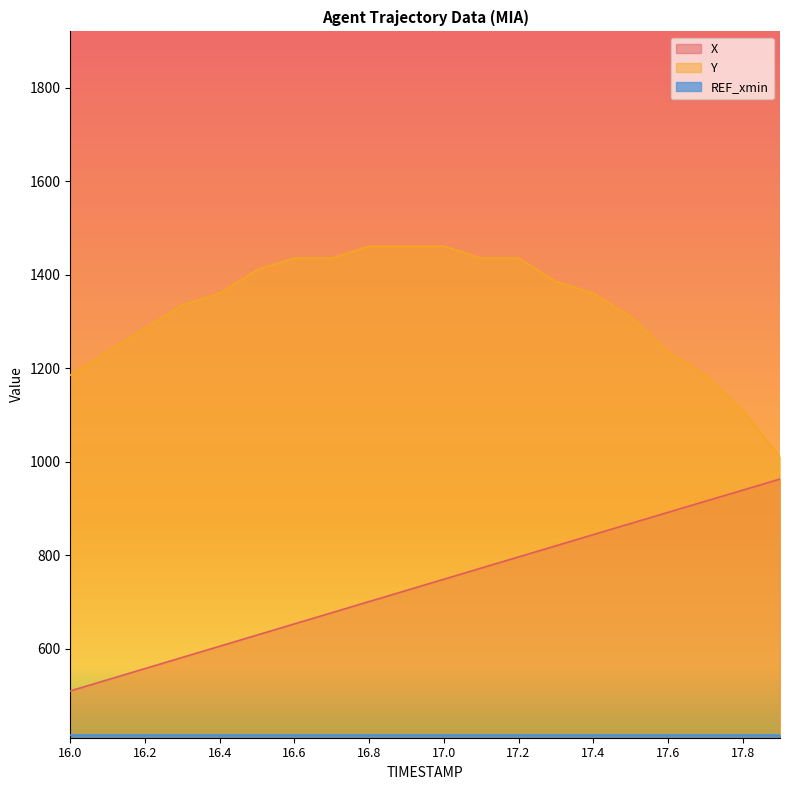

Which category has the lowest value in the X series?

16.0